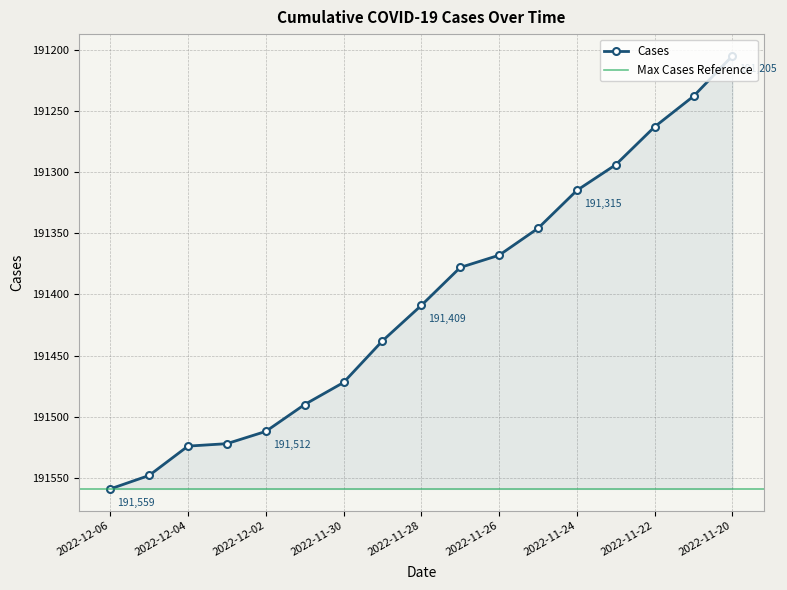

List the labels in order of value, smallest first.

2022-11-20, 2022-11-21, 2022-11-22, 2022-11-23, 2022-11-24, 2022-11-25, 2022-11-26, 2022-11-27, 2022-11-28, 2022-11-29, 2022-11-30, 2022-12-01, 2022-12-02, 2022-12-03, 2022-12-04, 2022-12-05, 2022-12-06